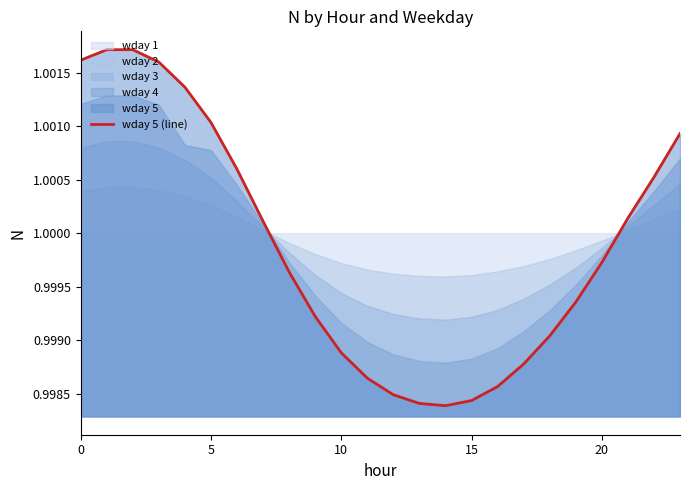

True or false: the data has more than 2 interior local peaks.

False